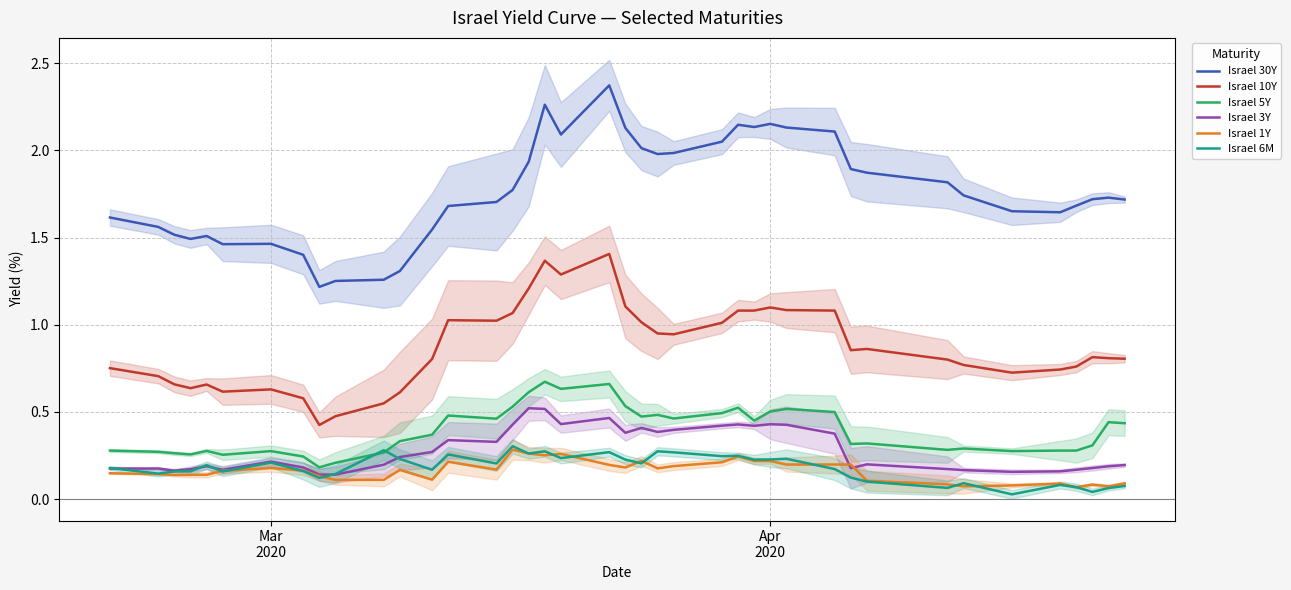

True or false: Israel 6M and Israel 10Y intersect in this chart.

False